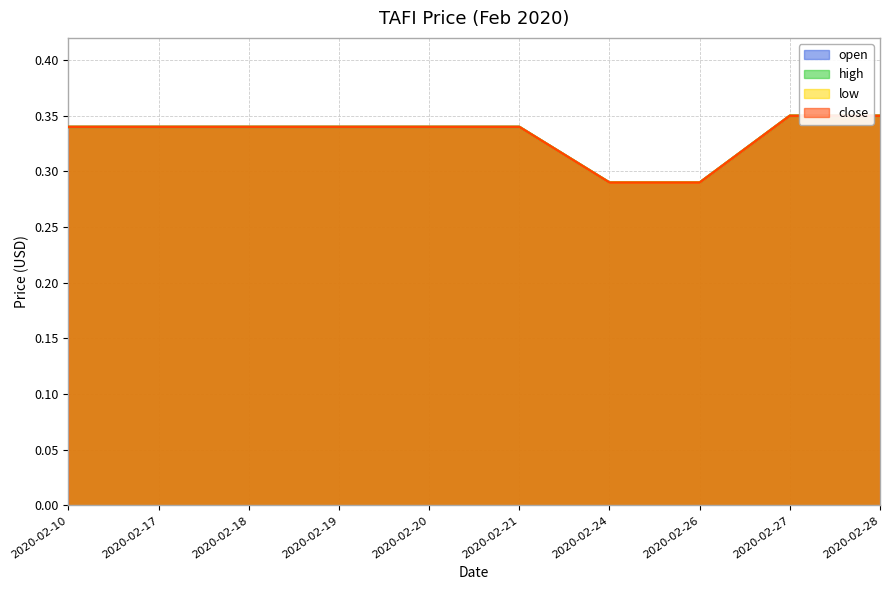

What is the sum of all high values?

3.3